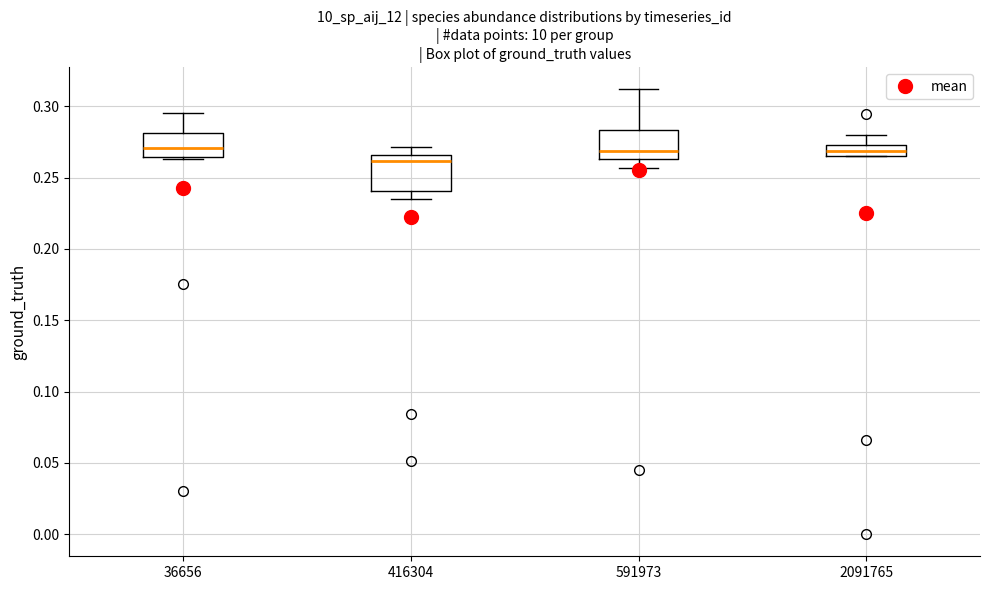

Where is the upper edge of the box at x = 416304 on the y-axis? The values are not printed on the chart, so give them approximately, as read against the axis.

0.265